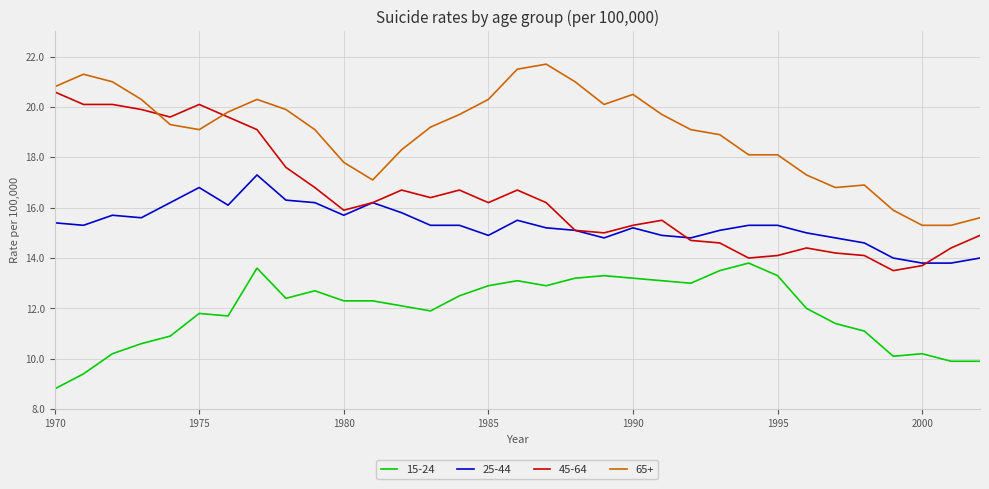

Reading left to right, transcribe all the data shown in this chart.

15-24: 8.8	9.4	10.2	10.6	10.9	11.8	11.7	13.6	12.4	12.7	12.3	12.3	12.1	11.9	12.5	12.9	13.1	12.9	13.2	13.3	13.2	13.1	13.0	13.5	13.8	13.3	12.0	11.4	11.1	10.1	10.2	9.9	9.9
25-44: 15.4	15.3	15.7	15.6	16.2	16.8	16.1	17.3	16.3	16.2	15.7	16.2	15.8	15.3	15.3	14.9	15.5	15.2	15.1	14.8	15.2	14.9	14.8	15.1	15.3	15.3	15.0	14.8	14.6	14.0	13.8	13.8	14.0
45-64: 20.6	20.1	20.1	19.9	19.6	20.1	19.6	19.1	17.6	16.8	15.9	16.2	16.7	16.4	16.7	16.2	16.7	16.2	15.1	15.0	15.3	15.5	14.7	14.6	14.0	14.1	14.4	14.2	14.1	13.5	13.7	14.4	14.9
65+: 20.8	21.3	21.0	20.3	19.3	19.1	19.8	20.3	19.9	19.1	17.8	17.1	18.3	19.2	19.7	20.3	21.5	21.7	21.0	20.1	20.5	19.7	19.1	18.9	18.1	18.1	17.3	16.8	16.9	15.9	15.3	15.3	15.6